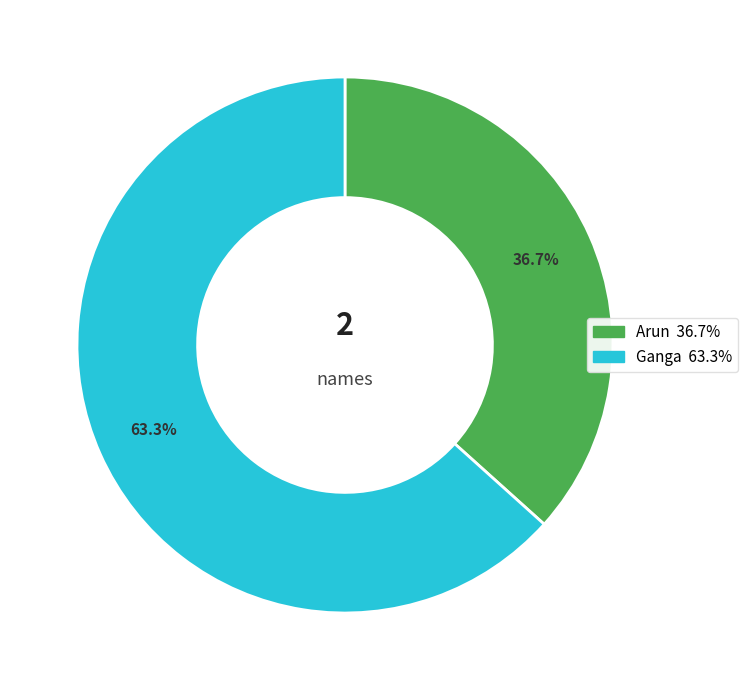

Which slice is the largest?

Ganga